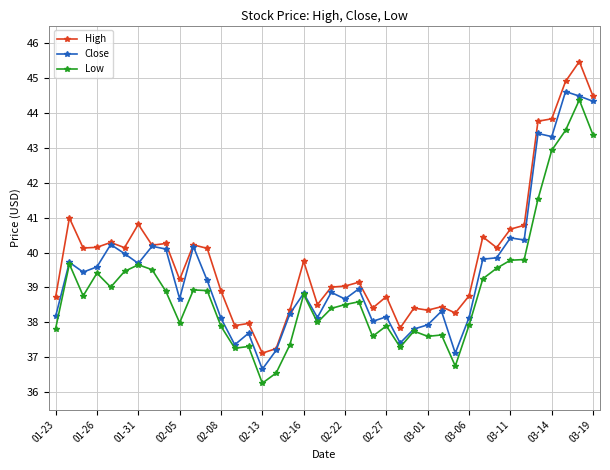

How many categories are shown in the chart?

40